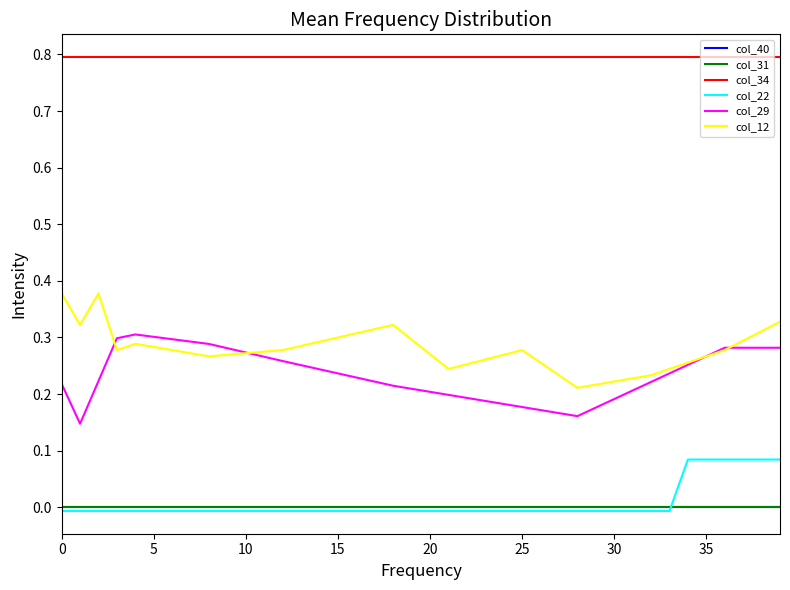

Which series has the largest total across all categories?

col_34